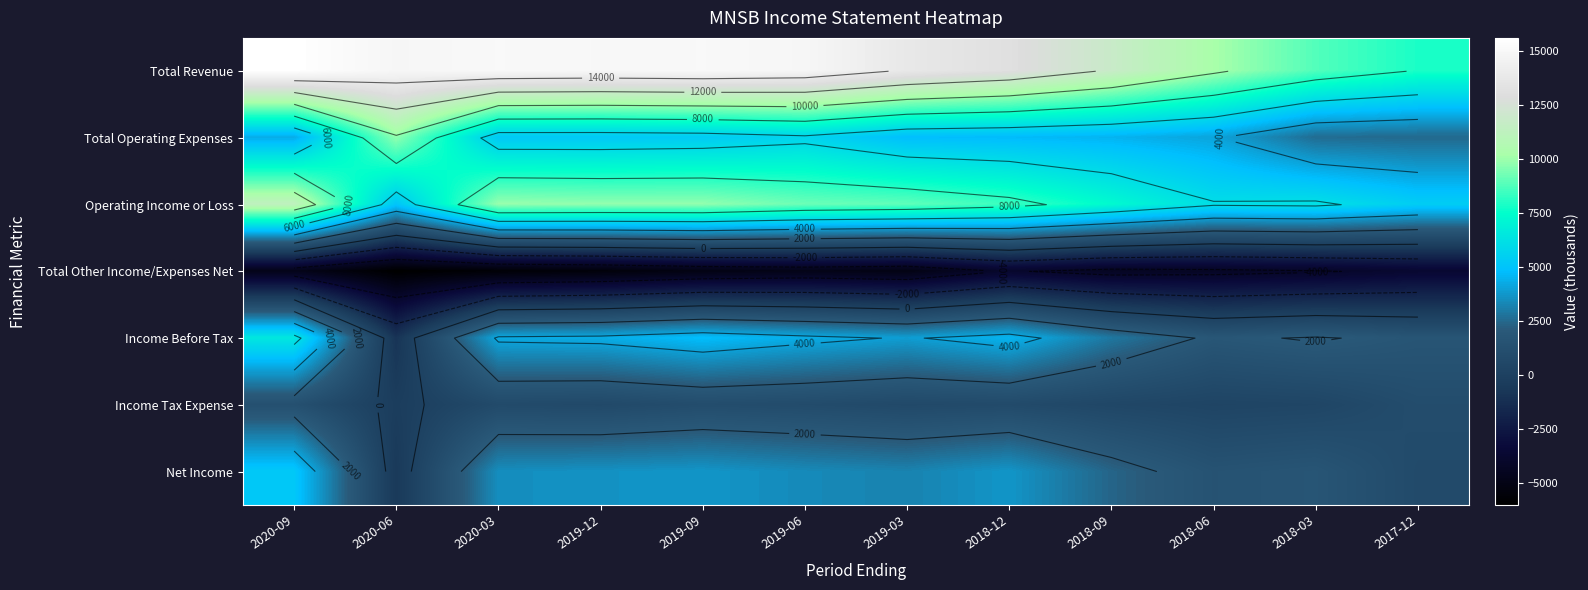

True or false: Total Operating Expenses has a value of 6830 at 2019-12.

False